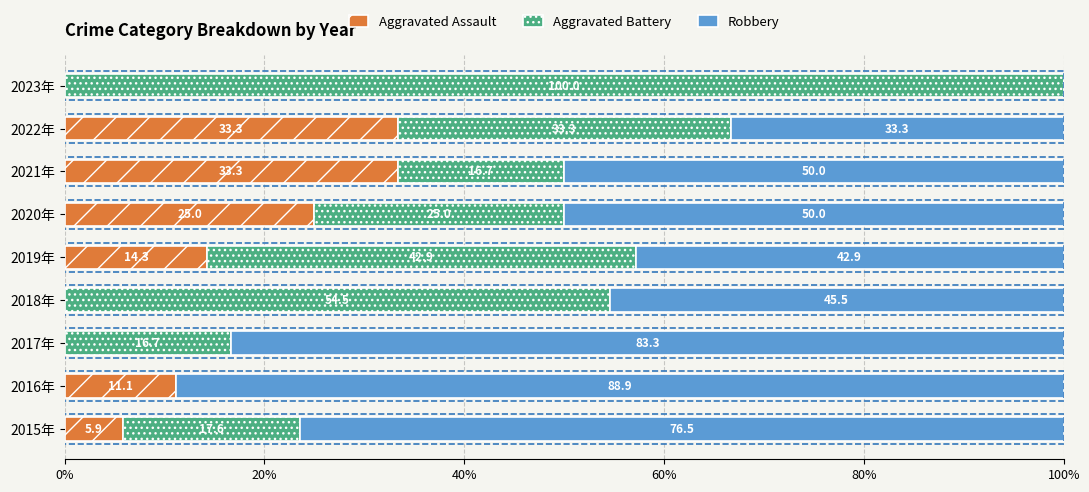

The Aggravated Assault series shows 16.6 at 2020年. True or false?

False